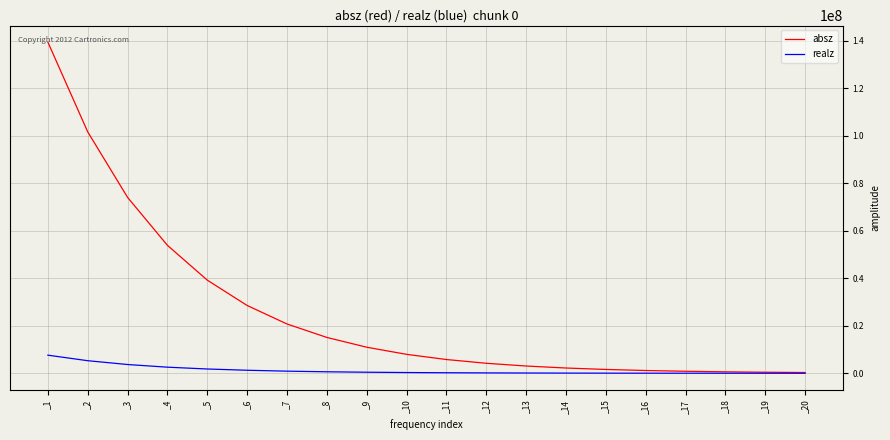

Which series has the largest total across all categories?

absz